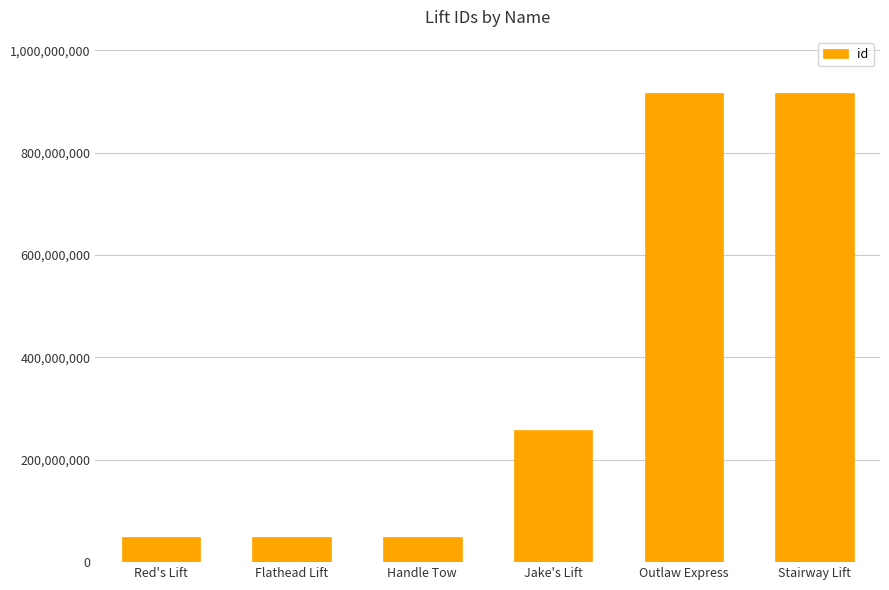

True or false: the data shows 257804182 at Jake's Lift.

True